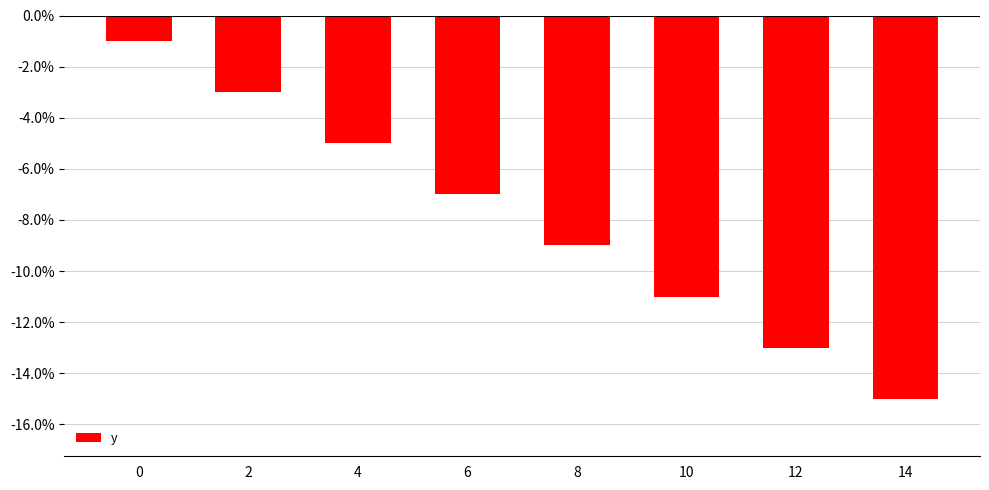

The chart shows a value of -2 at 2. True or false?

False